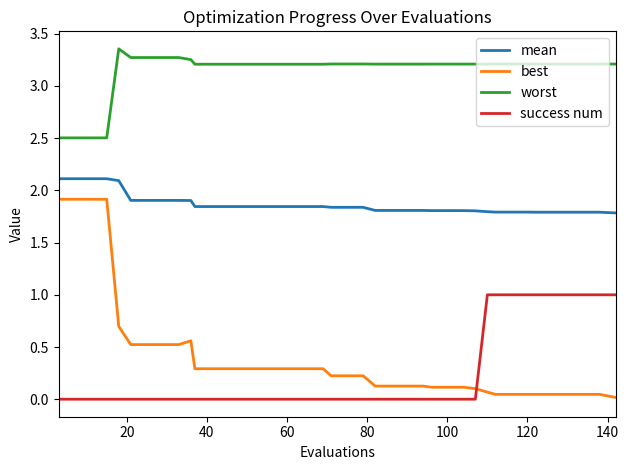

List the series in order of their peak value, lowest first.

success num, best, mean, worst